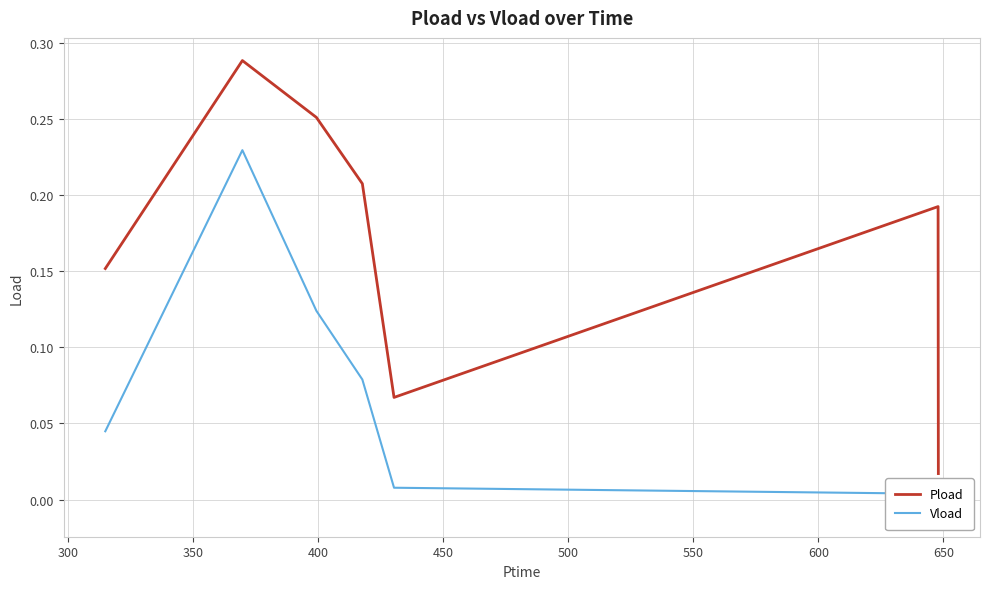

Between 450 and 500, which series saw the biggest shift?

Pload